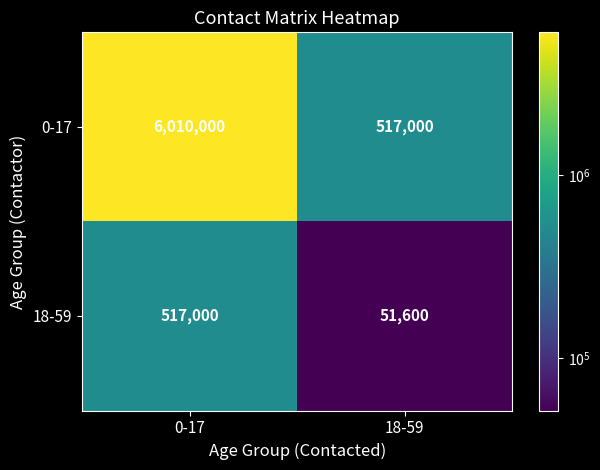

Which label corresponds to the largest value in the chart?

0-17